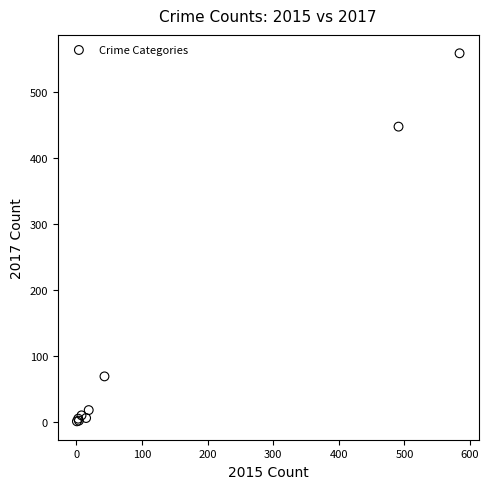

What Y value in the scatter plot is closest to 279?

447